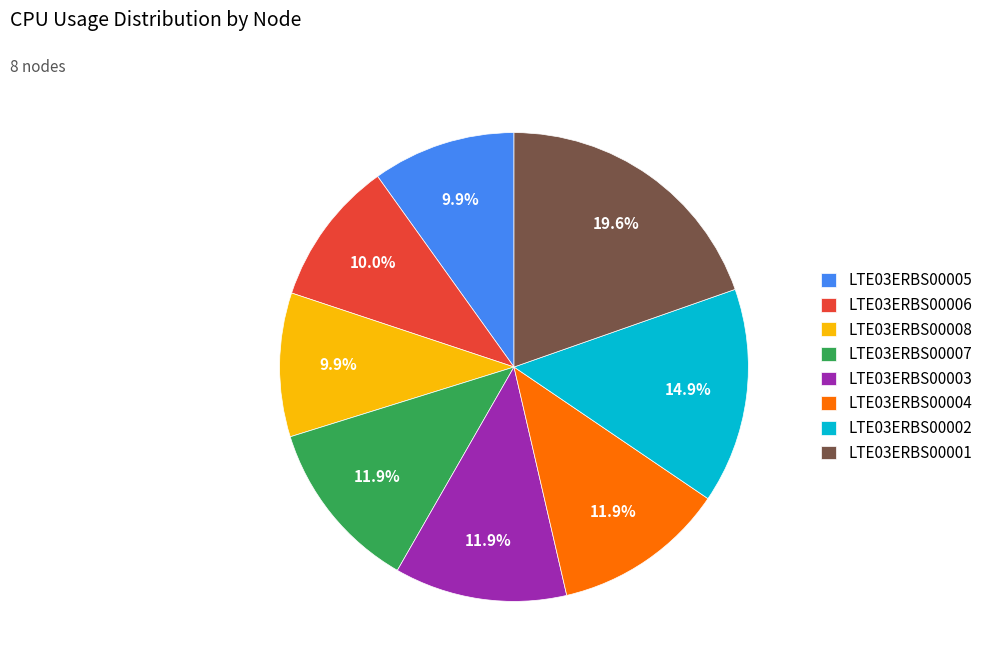

True or false: LTE03ERBS00004 accounts for 18% of the total.

False